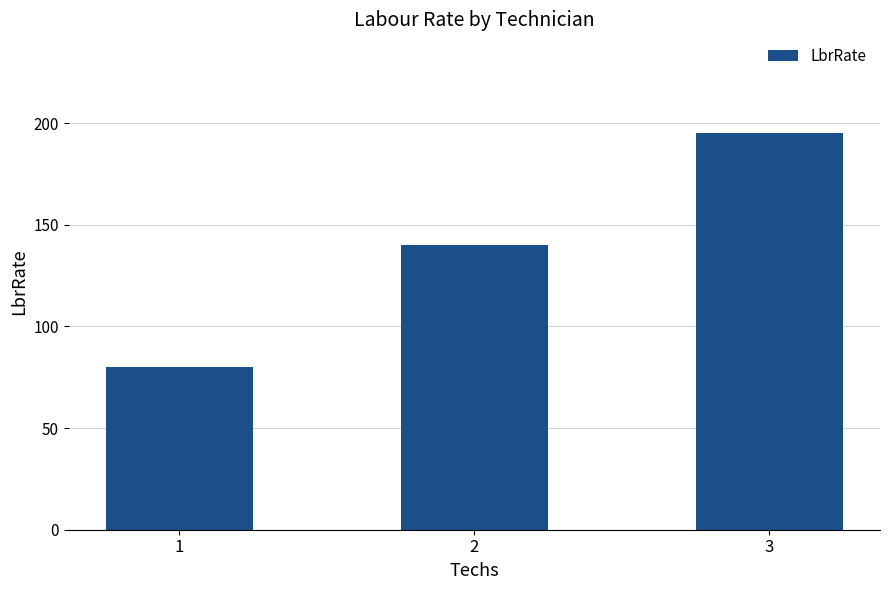

Reading left to right, transcribe all the data shown in this chart.

80	140	195